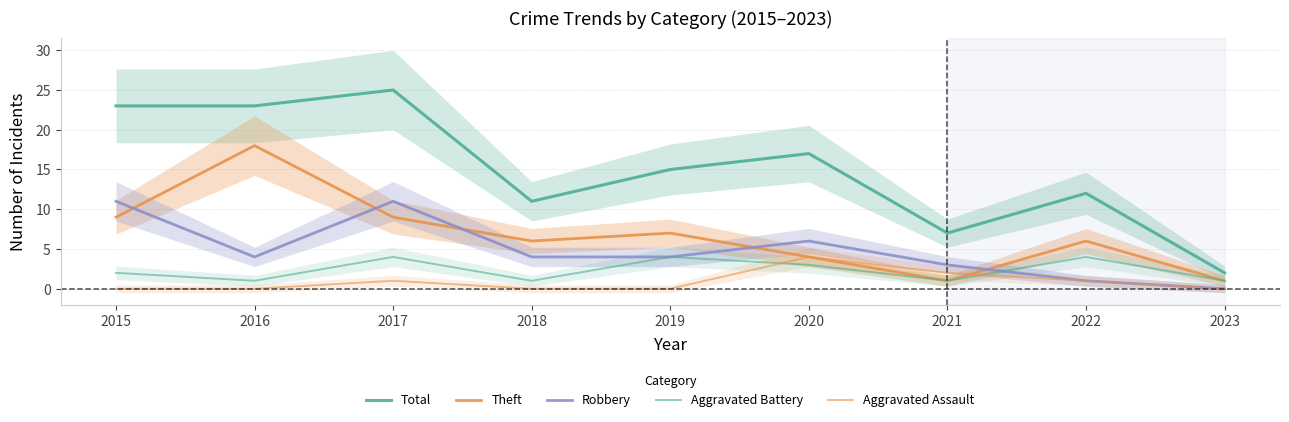

How many interior local peaks does the Total series have?

3